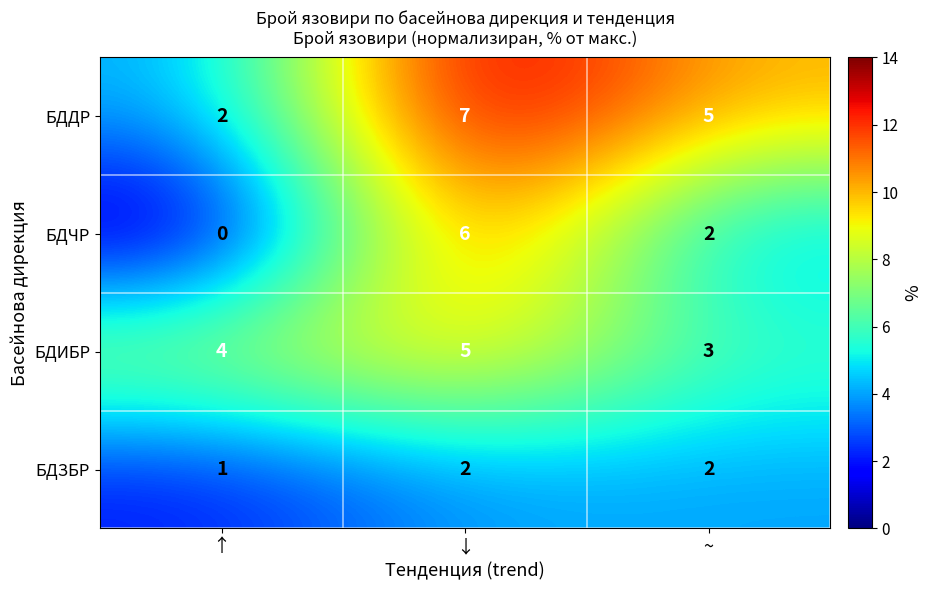

At which category is the sum across all series the highest?

↓